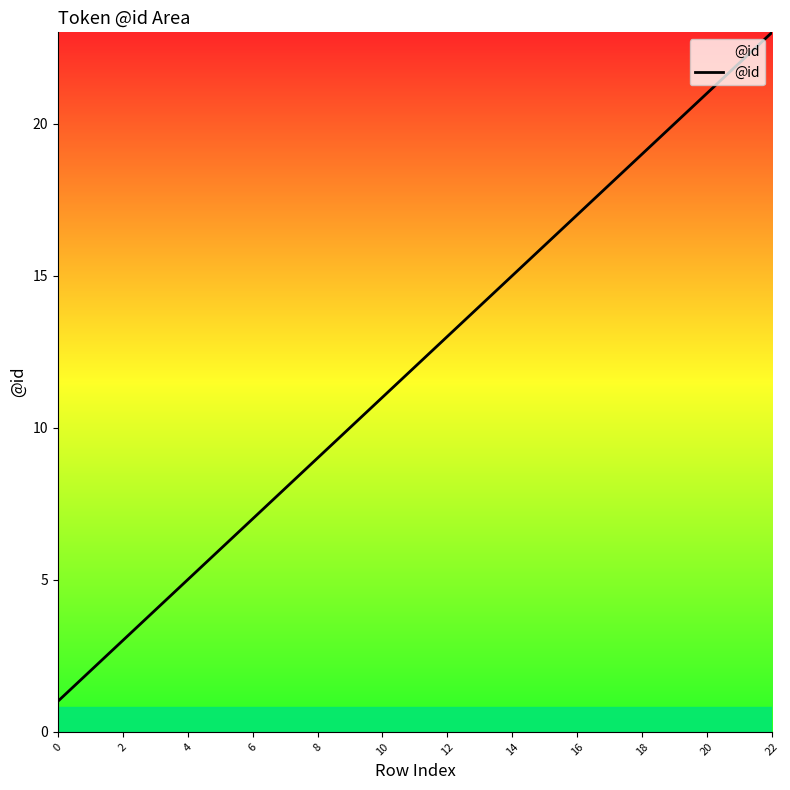

What is the difference between the maximum and minimum values?

22